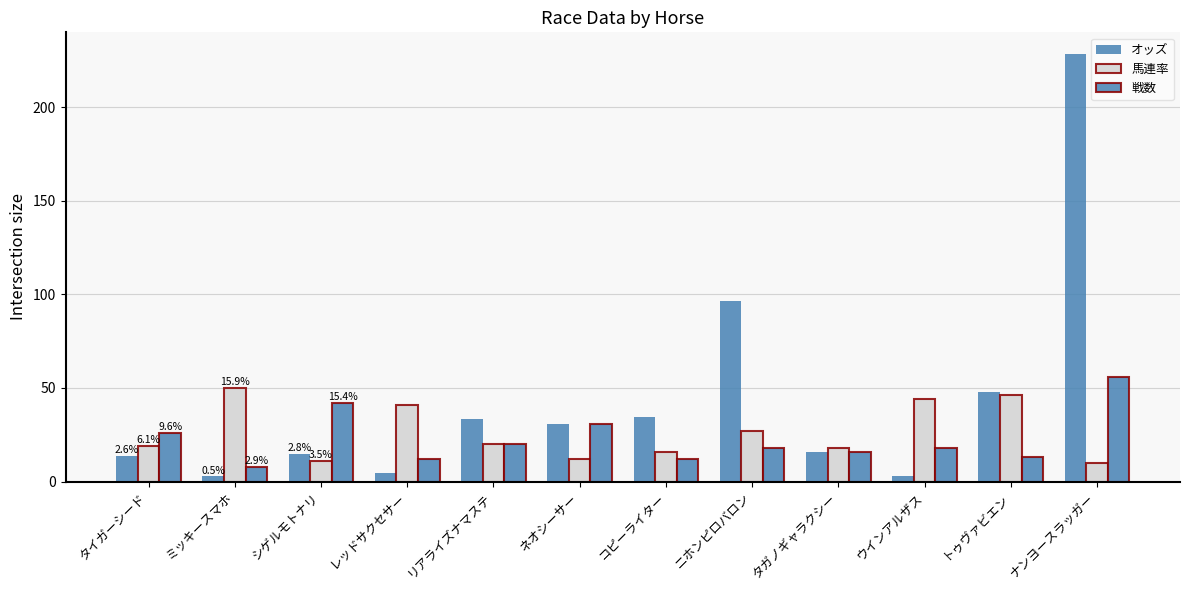

Does the chart contain any negative values?

No